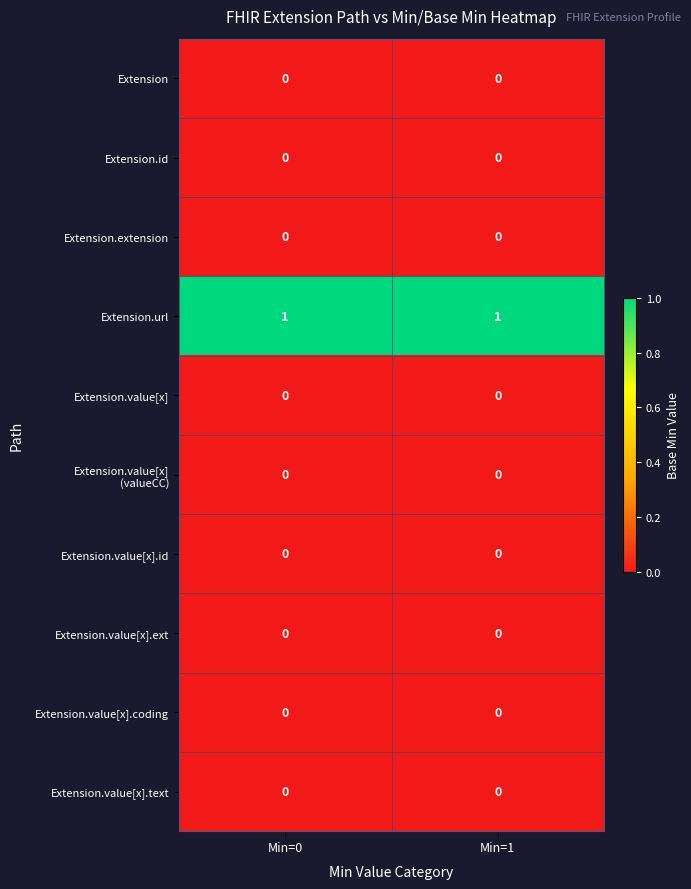

The value of Extension.id at Min=1 is 0. True or false?

True